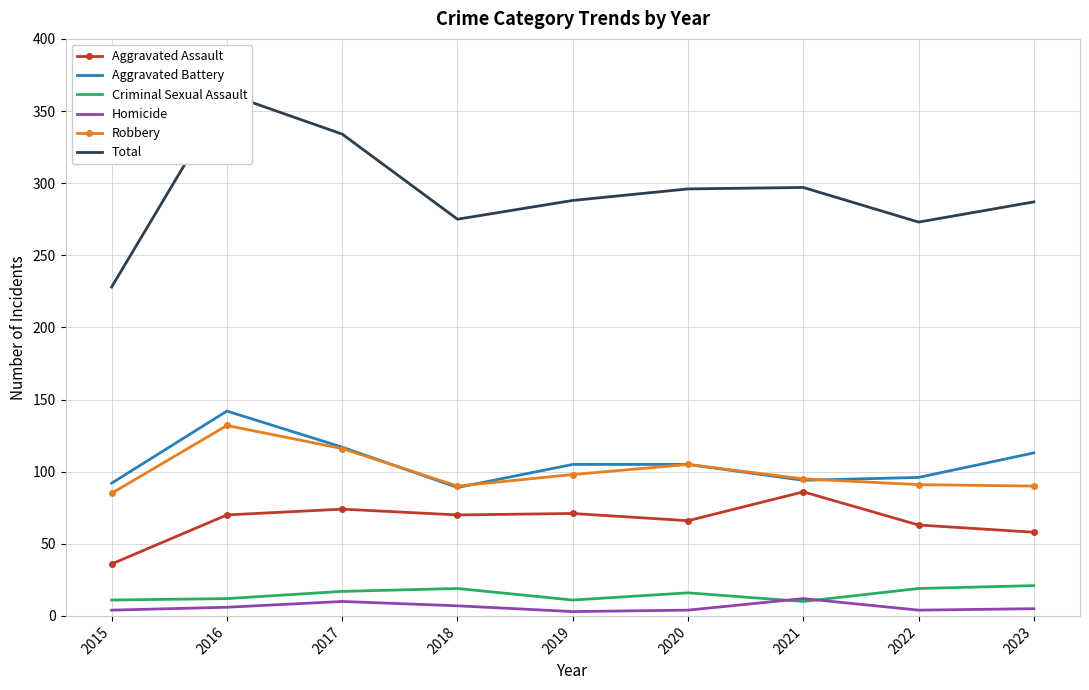

At which category does the chart reach its minimum across all series?

2019